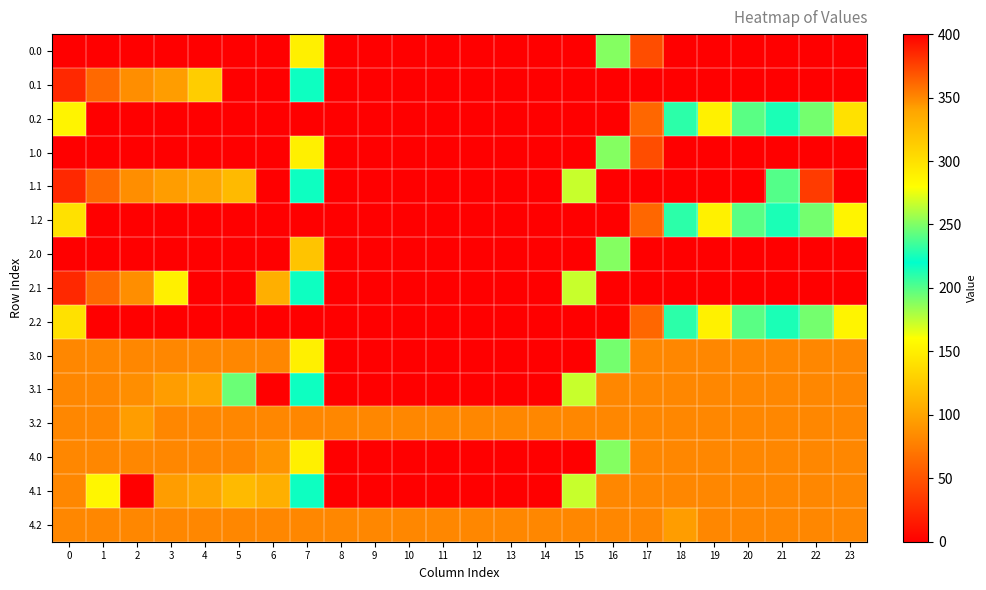

Between 6 and 8, which is larger?

6